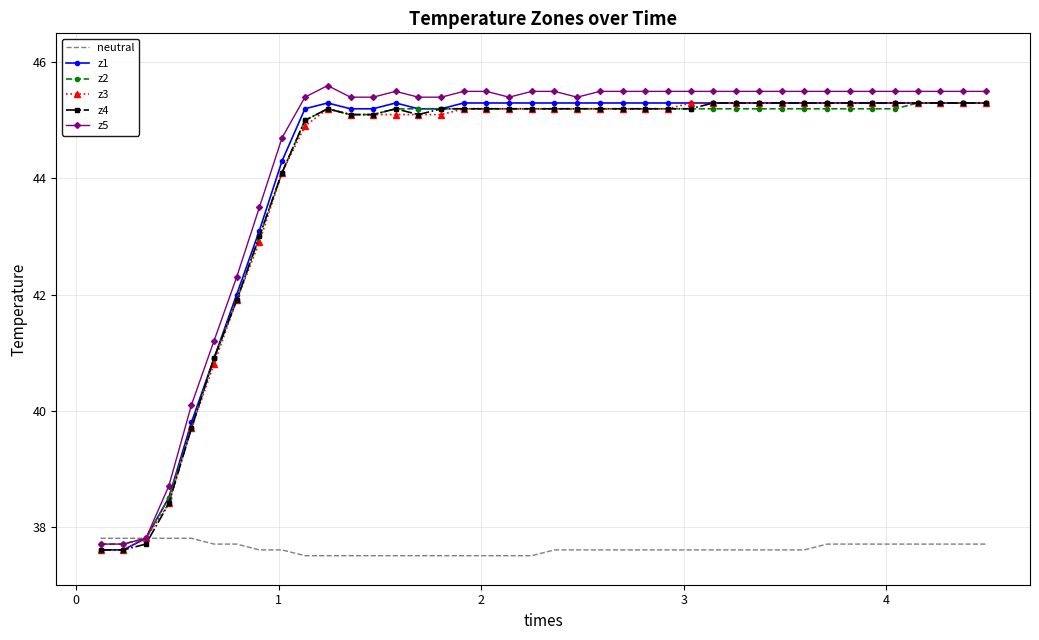

Which series has the widest spread of values?

z5